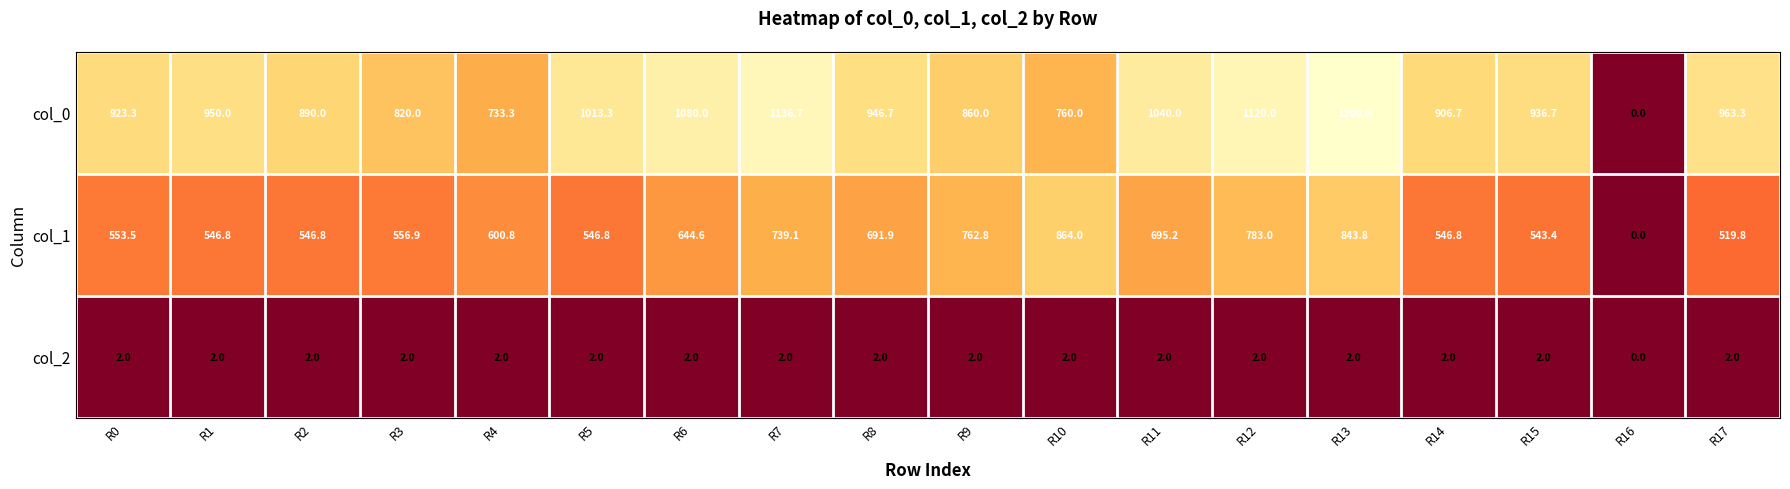

What is the difference between the maximum and minimum values in the col_0 series?

1200.0